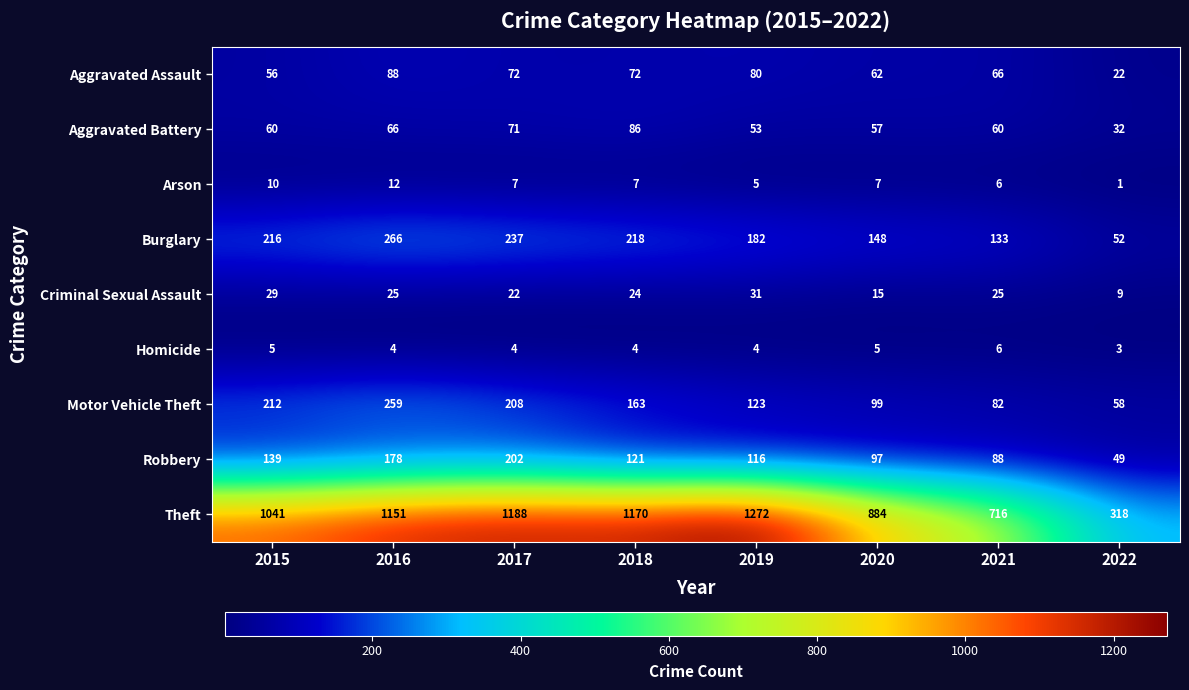

At which category is the sum across all series the highest?

2016